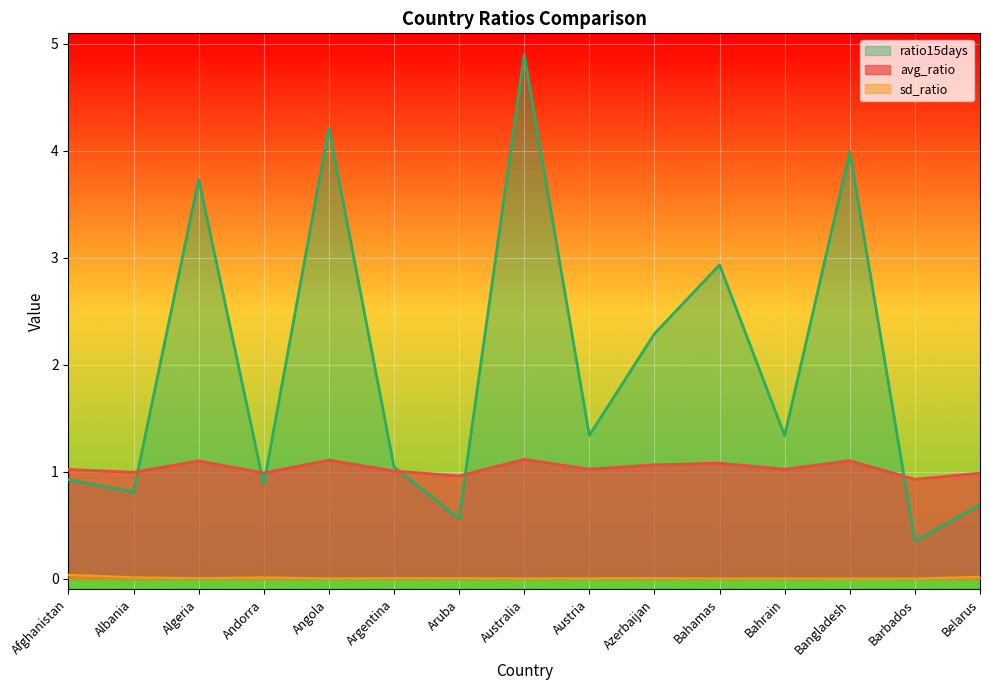

What are all the series names shown in the legend?

ratio15days, avg_ratio, sd_ratio